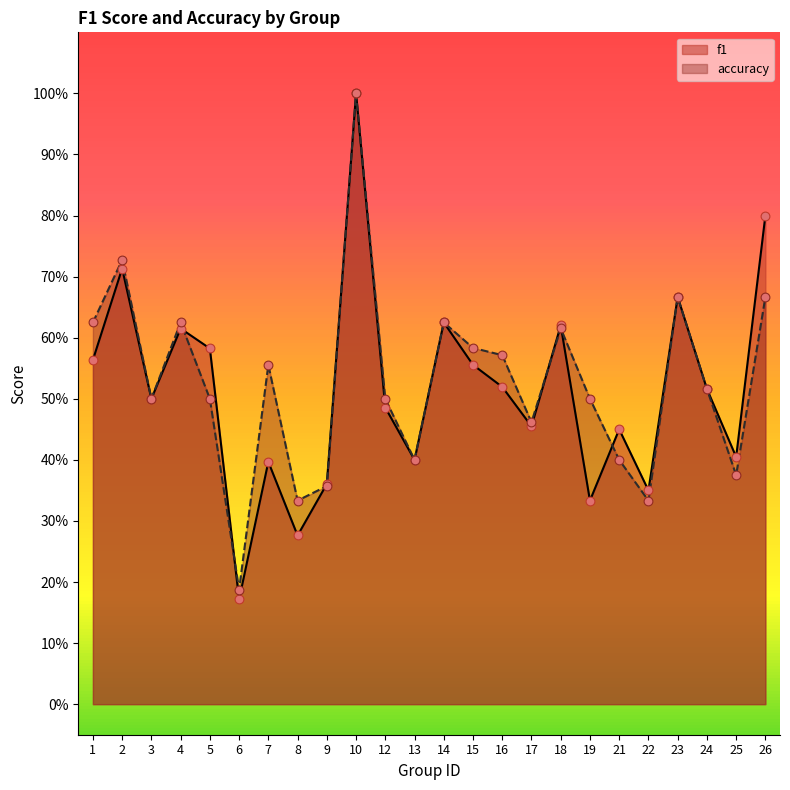

Is the value of accuracy at 9 greater than the value of f1 at 7?

No